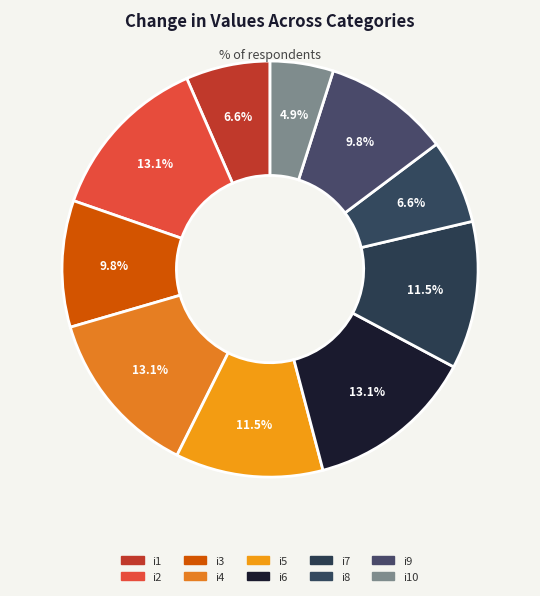

The i10 slice represents 5% of the pie. True or false?

True